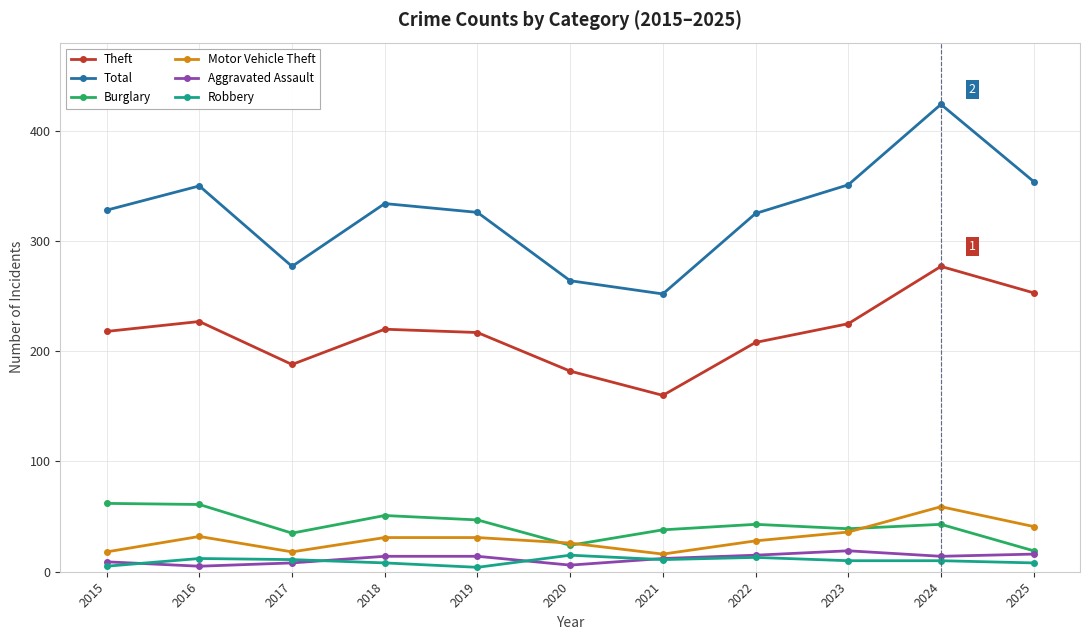

At which category is the sum across all series the highest?

2024